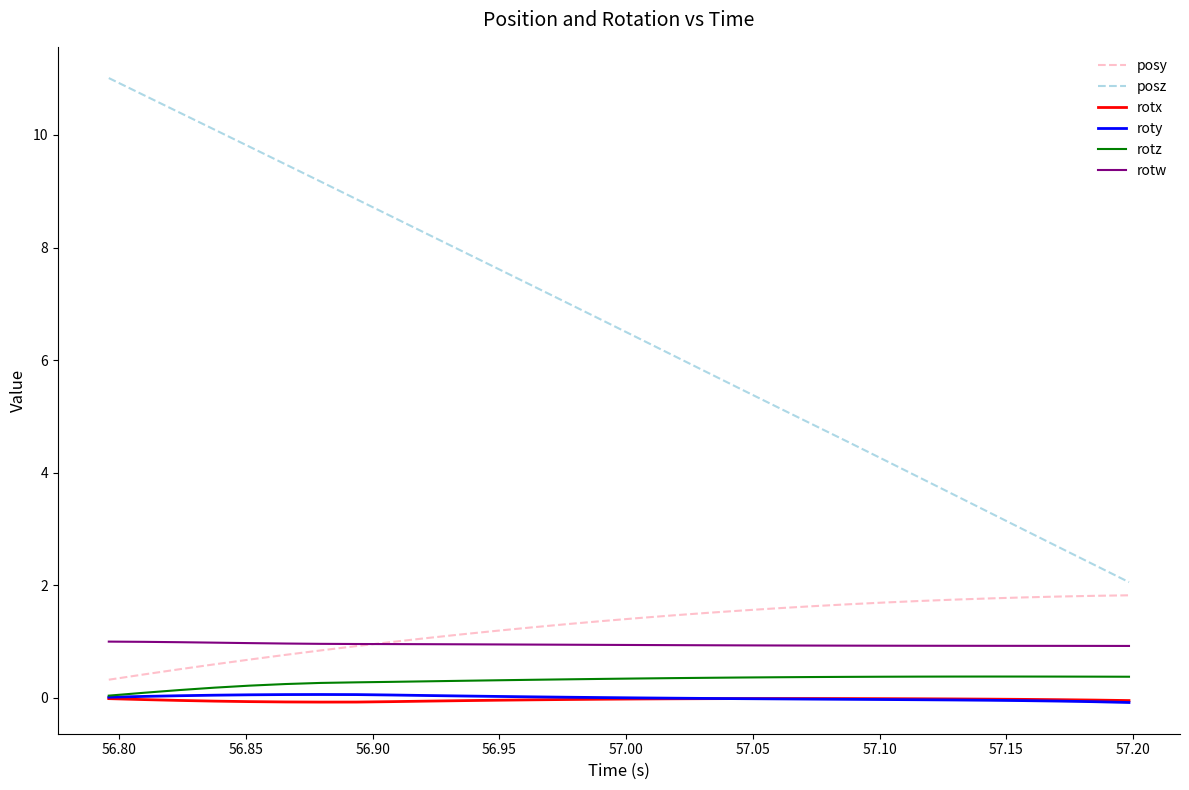

Which series has the largest range (max minus min)?

posz